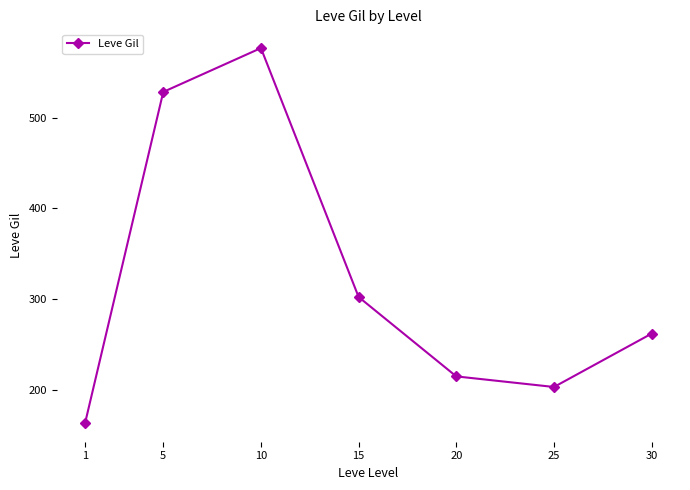

How many lines are shown in the chart?

1